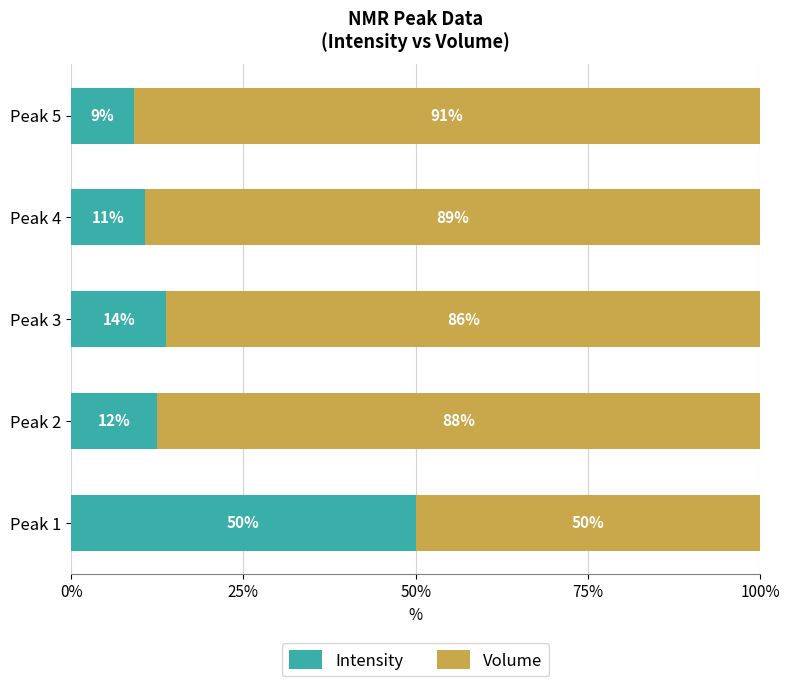

What is the total value across all series at Peak 3?

100.0